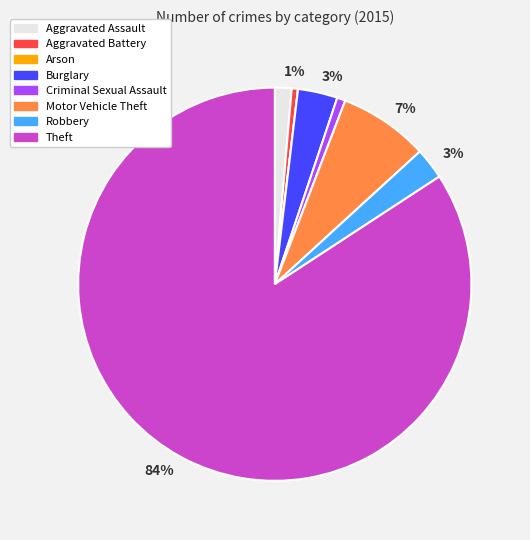

The Criminal Sexual Assault slice represents 1% of the pie. True or false?

True